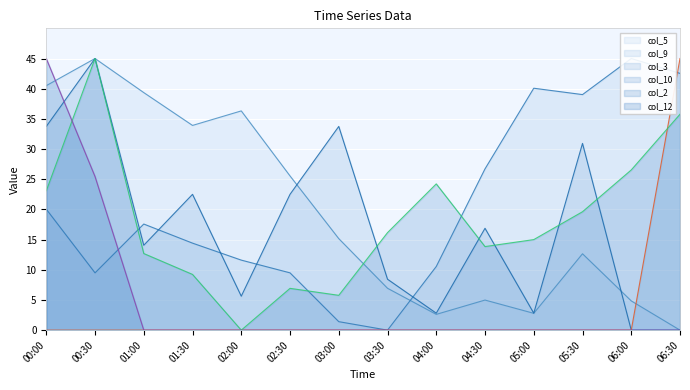

Rank the categories by col_5 value from lowest to highest.

06:30, 04:00, 05:00, 06:00, 04:30, 03:30, 05:30, 03:00, 02:30, 01:30, 02:00, 01:00, 00:00, 00:30